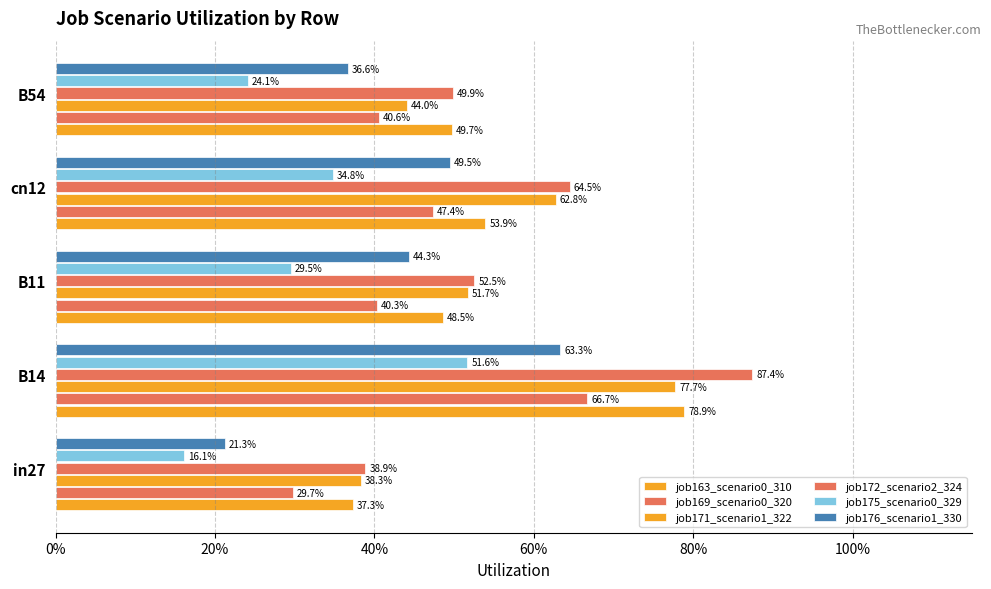

What is the difference between the maximum and minimum values in the job176_scenario1_330 series?

0.4